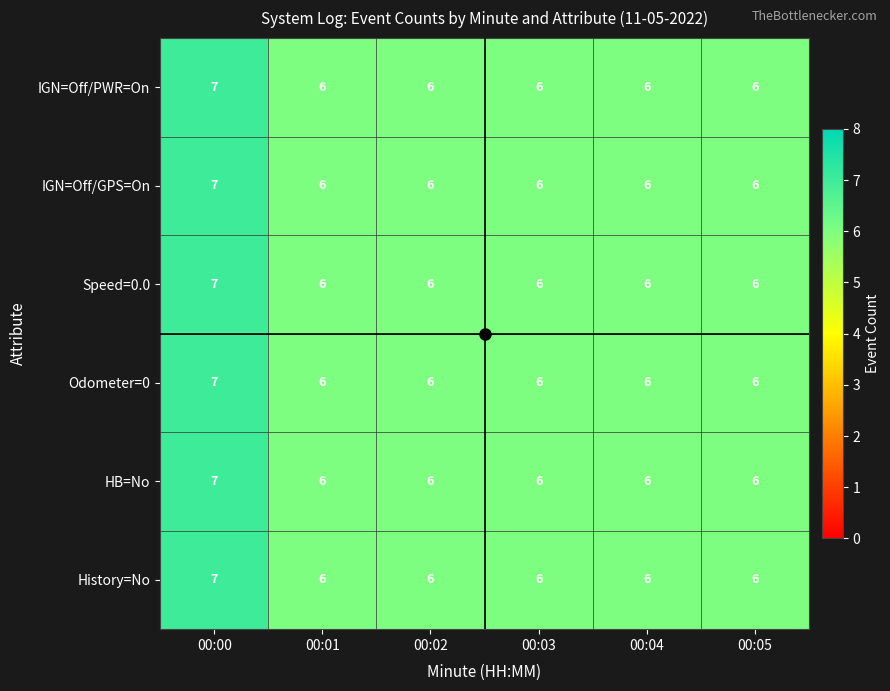

How many data points does each series have?

6